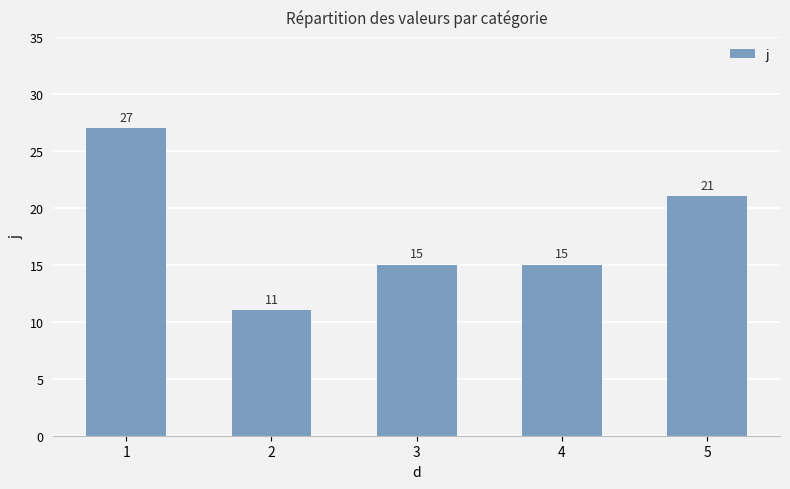

What value does the data have at 4, to the nearest 10?

20